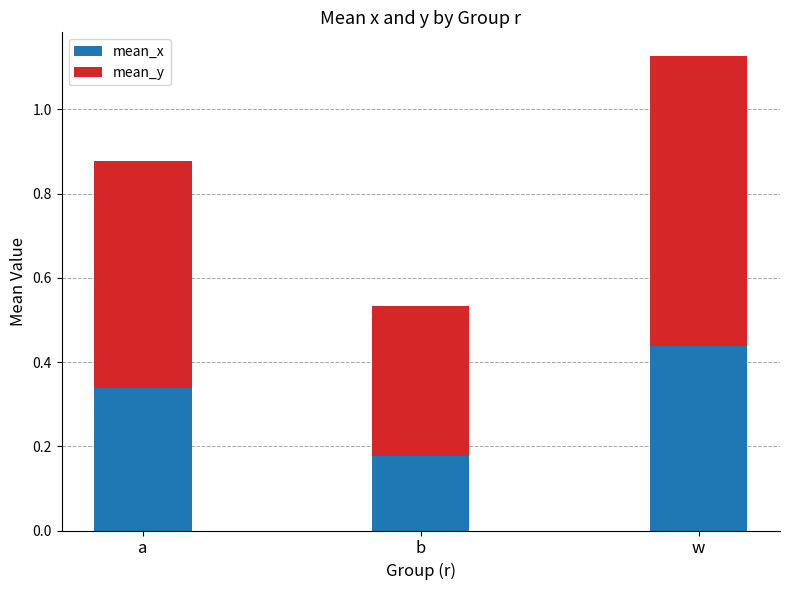

At which label does mean_x reach its peak?

w